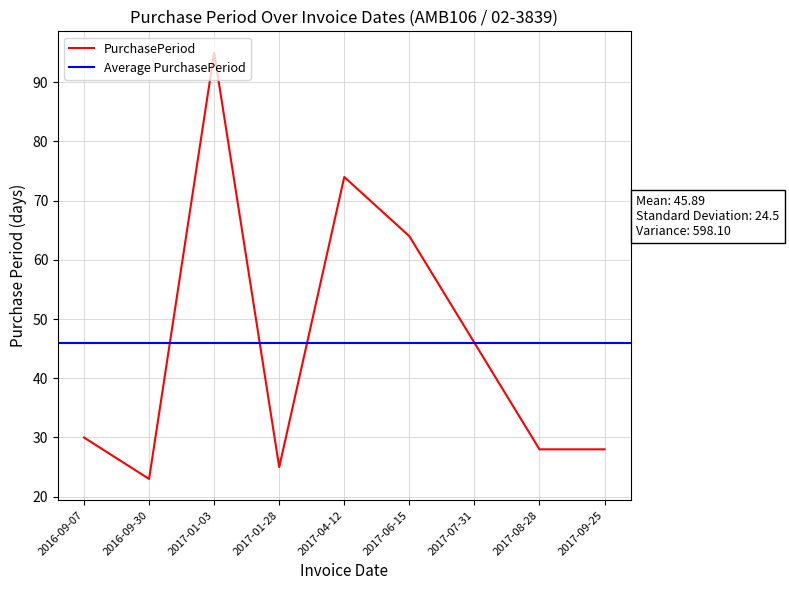

True or false: the data shows 41 at 2017-06-15.

False